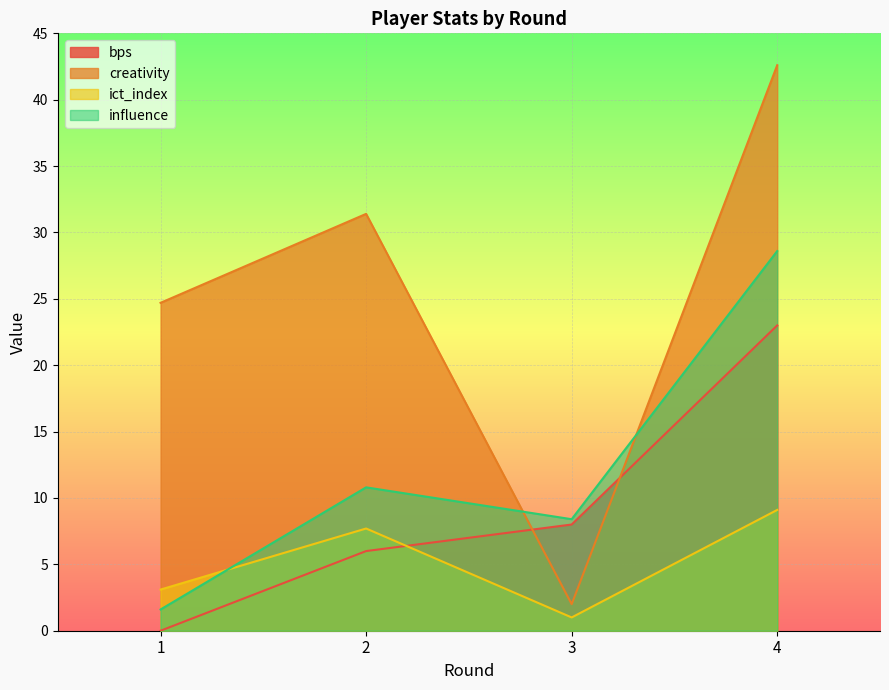

True or false: ict_index and creativity intersect in this chart.

False